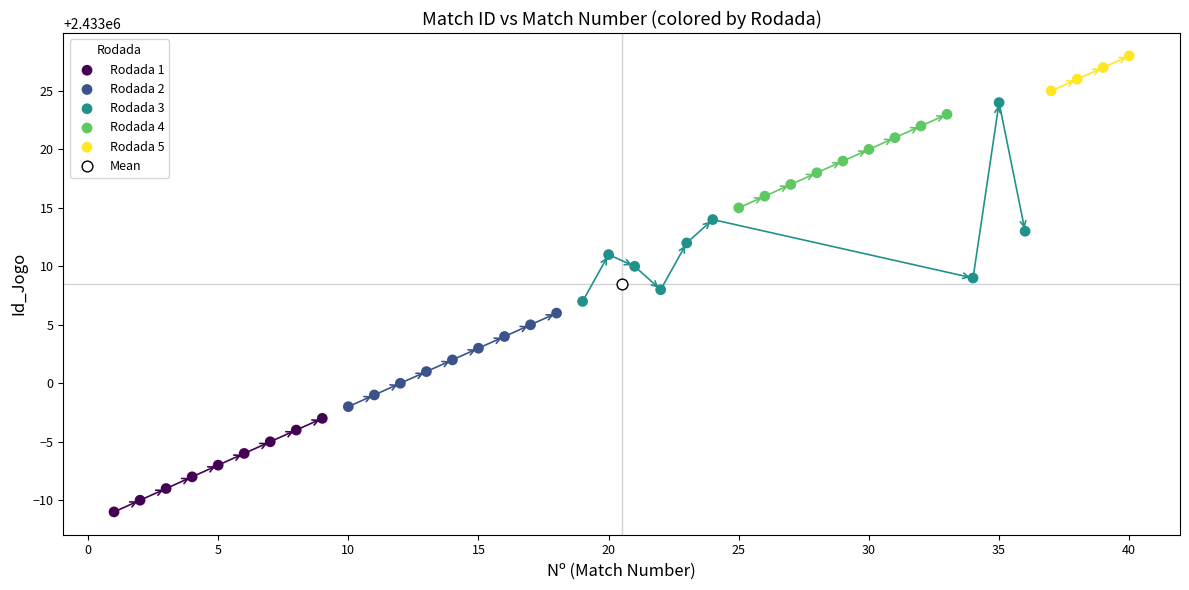

Which series reaches the maximum Y coordinate?

Rodada 5